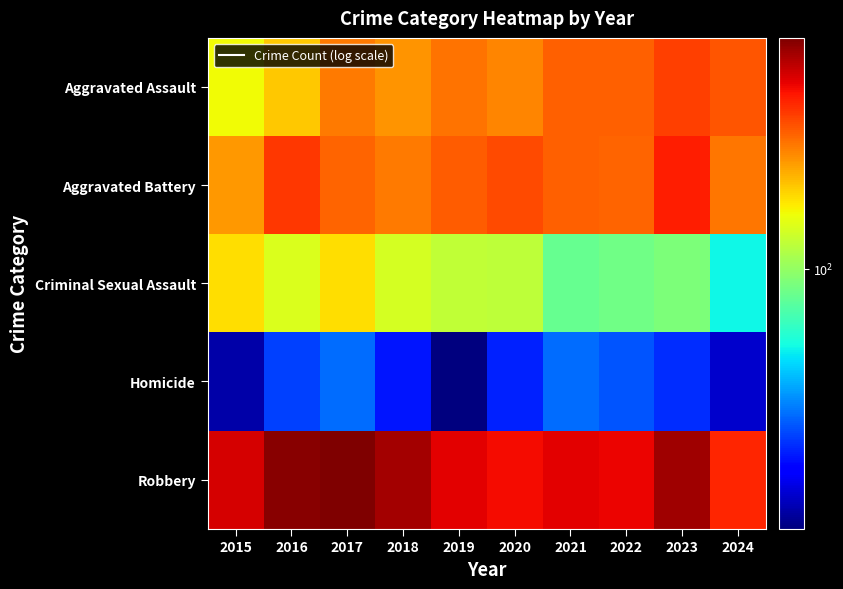

At 2020, list the series in order from smallest to largest.

Homicide, Criminal Sexual Assault, Aggravated Assault, Aggravated Battery, Robbery